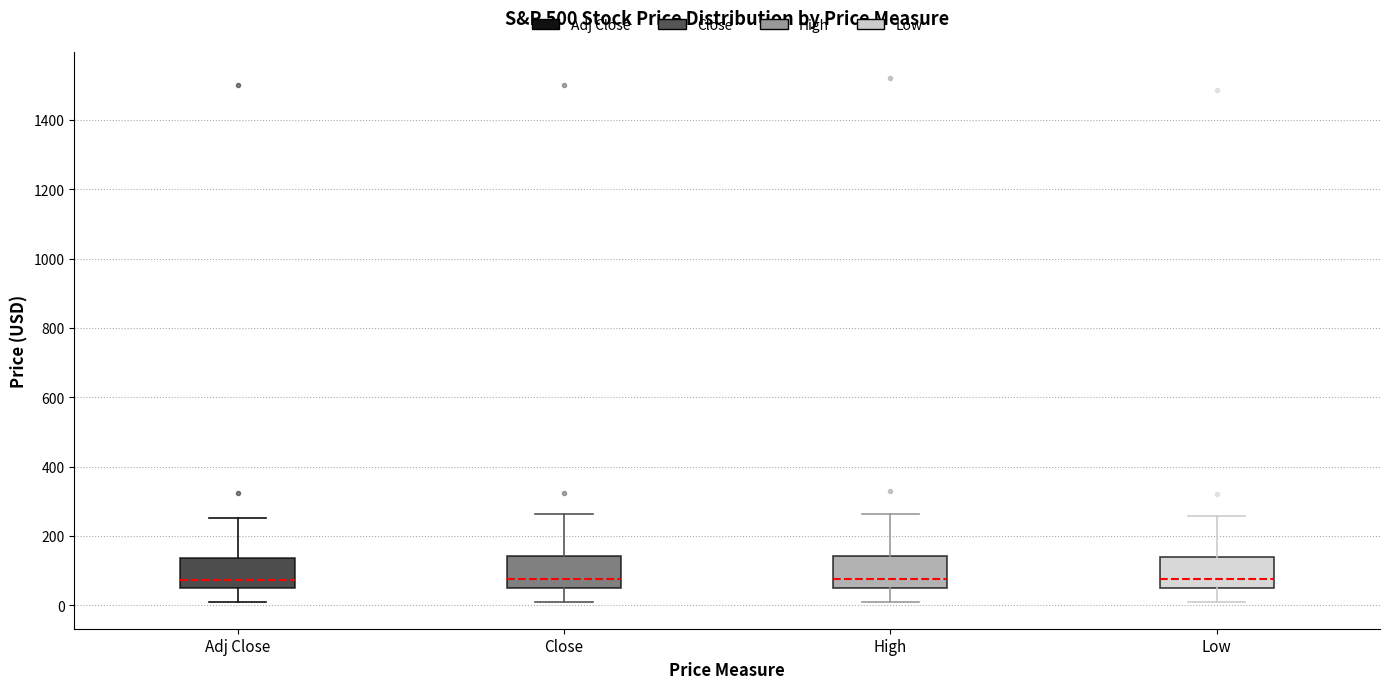

Where does the lower whisker of the box for Close end on the y-axis? The values are not printed on the chart, so give them approximately, as read against the axis.

0